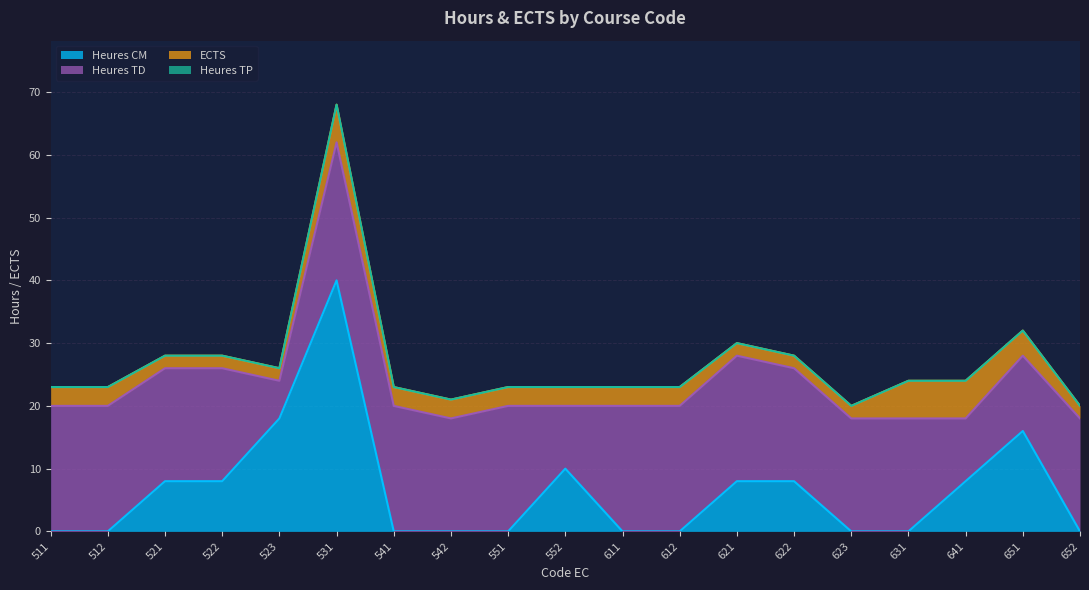

Reading left to right, transcribe all the data shown in this chart.

Heures CM: 0	0	8	8	18	40	0	0	0	10	0	0	8	8	0	0	8	16	0
Heures TD: 20	20	18	18	6	22	20	18	20	10	20	20	20	18	18	18	10	12	18
ECTS: 3	3	2	2	2	6	3	3	3	3	3	3	2	2	2	6	6	4	2
Heures TP: 0	0	0	0	0	0	0	0	0	0	0	0	0	0	0	0	0	0	0